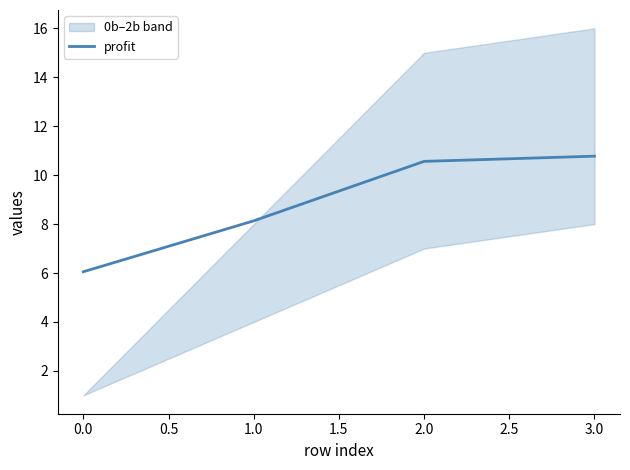

What is the maximum value for profit?

10.8